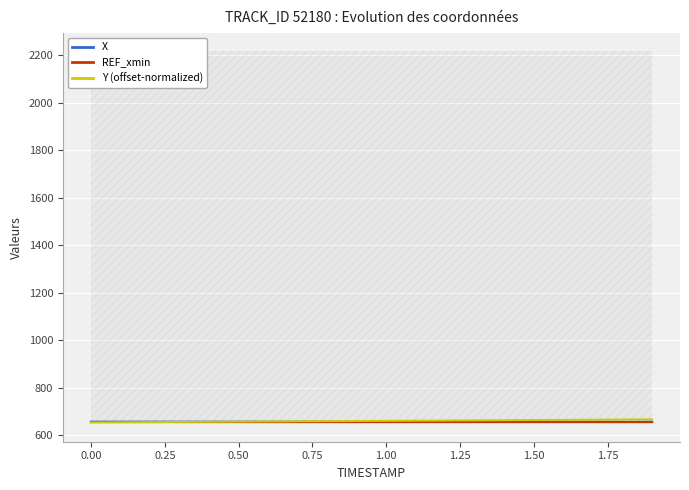

Rank the series by their maximum value, from highest to lowest.

Y (offset-normalized), X, REF_xmin